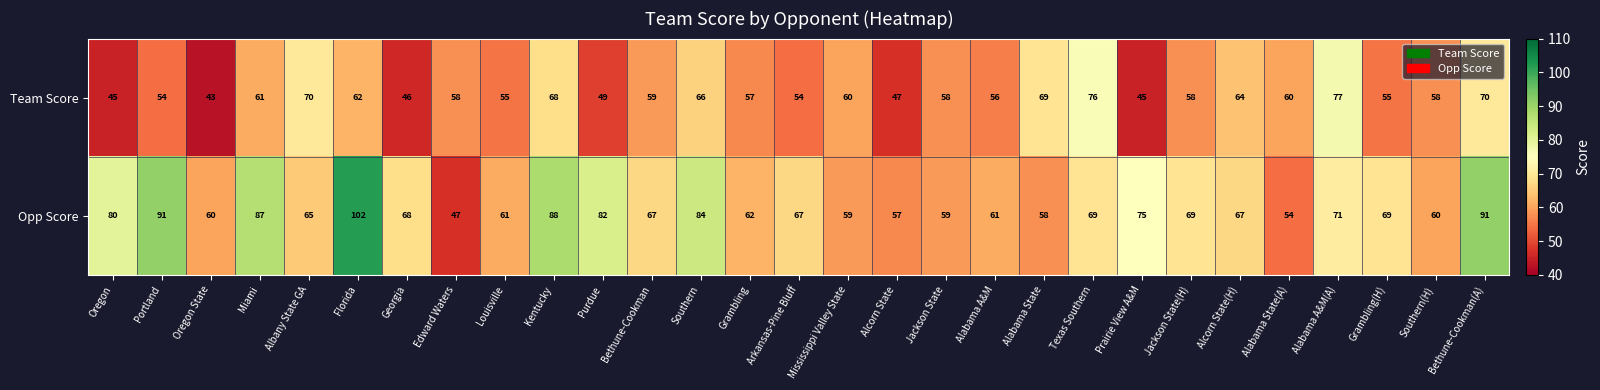

Which series has the largest range (max minus min)?

Opp Score